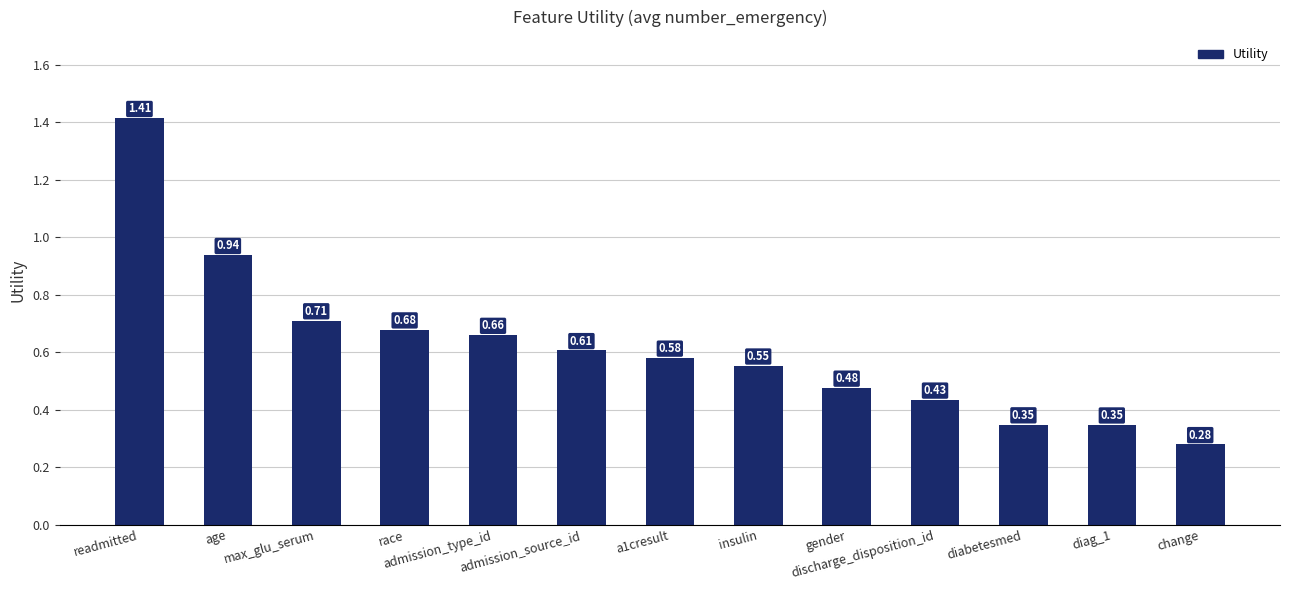

What is the difference between the maximum and minimum values?

1.1